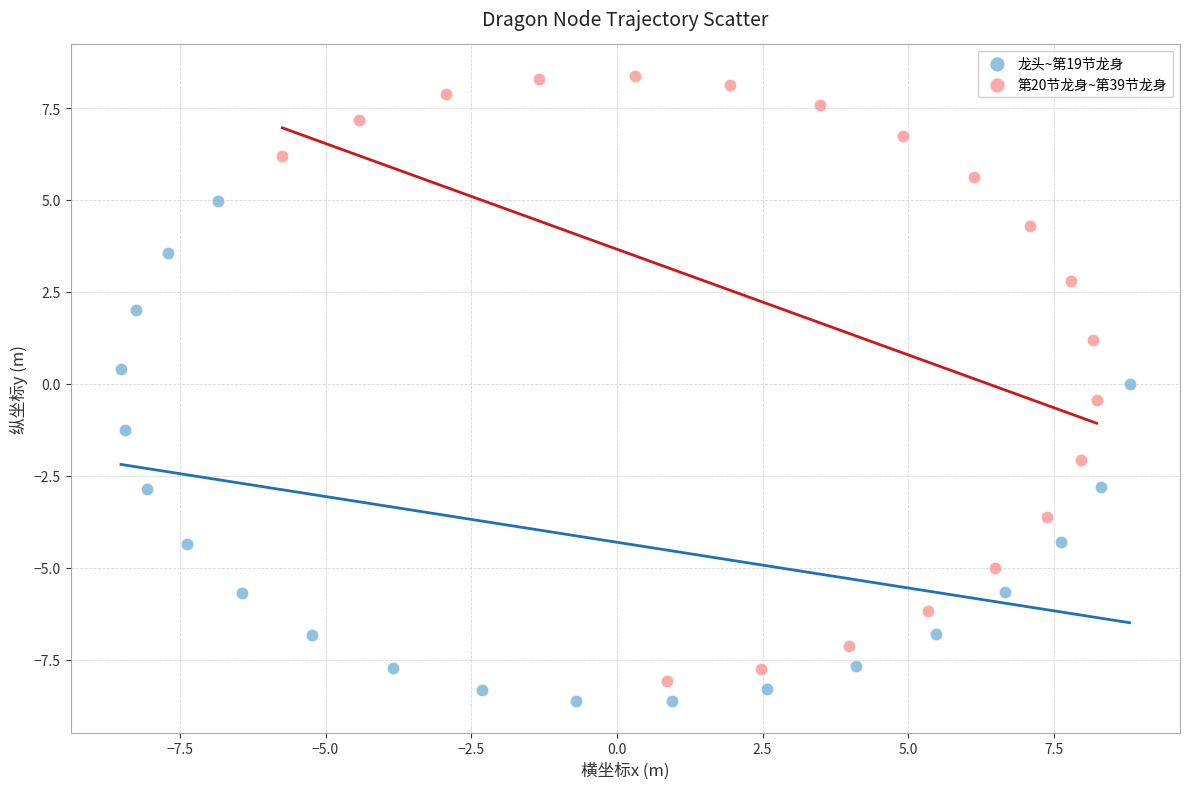

Which series has the widest spread of Y values?

第20节龙身~第39节龙身